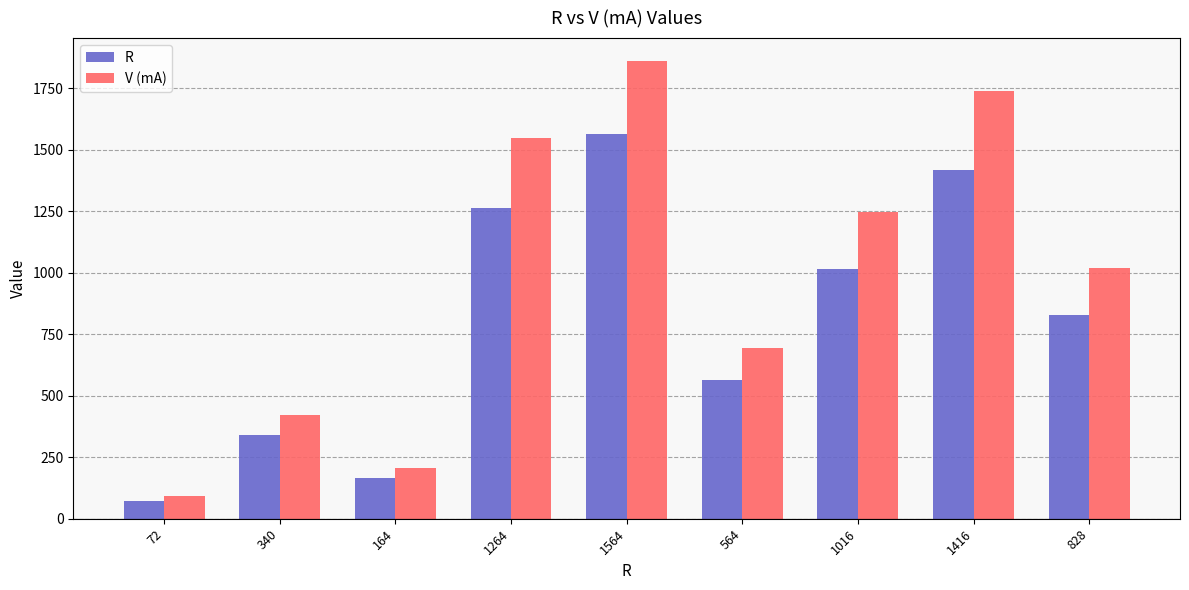

What is the approximate value of V (mA) at 340, to the nearest 10?

420